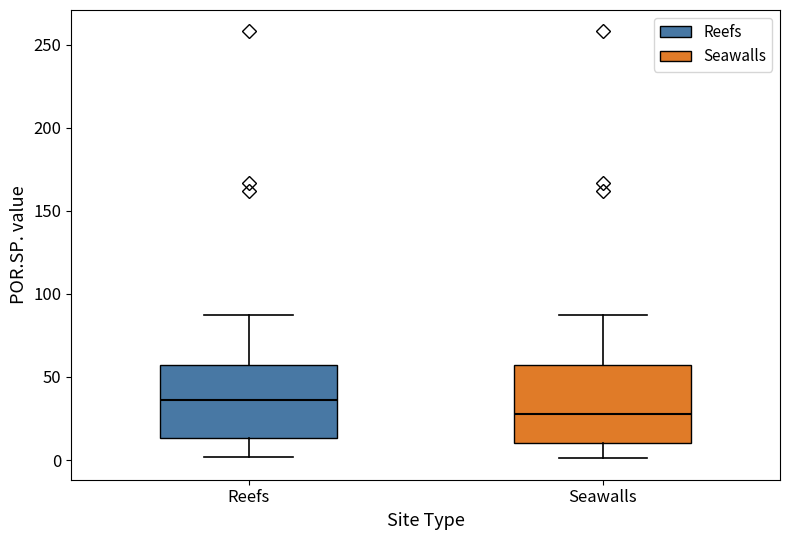

Reading left to right, transcribe this box plot: for each box, give where its median line is, the range the box spans, and where its two whiskers end, as read against the y-axis. The values are not printed on the chart, so give them approximately, as read against the axis.

Reefs: median 35, box 15 to 55, whiskers 0 to 85
Seawalls: median 30, box 10 to 55, whiskers 0 to 85